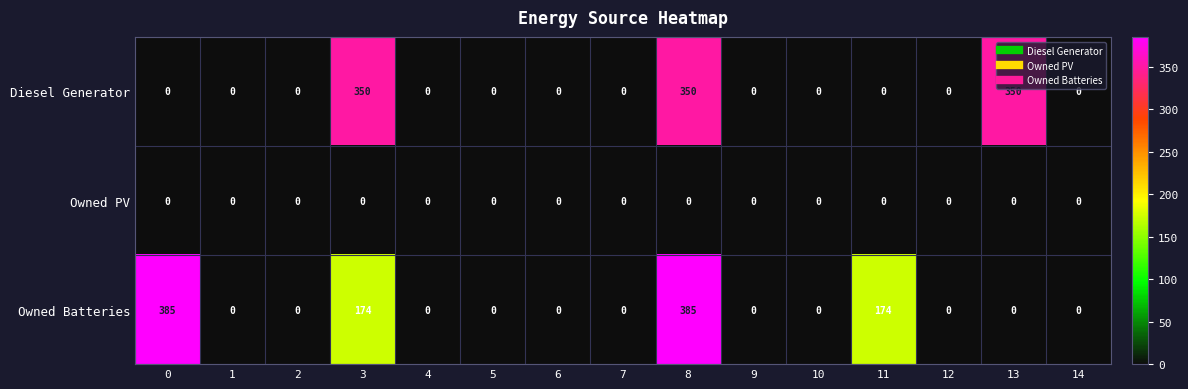

Which series changed the most between 3 and 5?

Diesel Generator